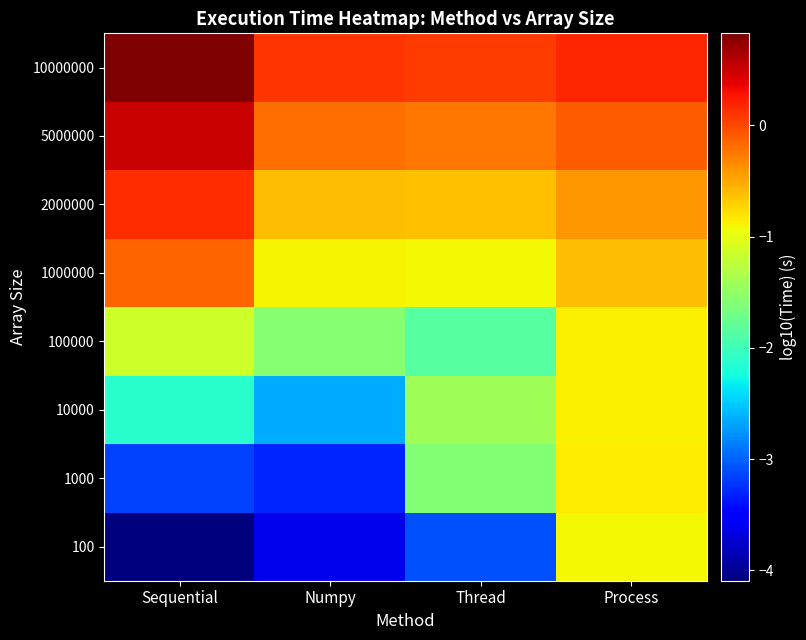

At how many categories does at least one series exceed 0?

4